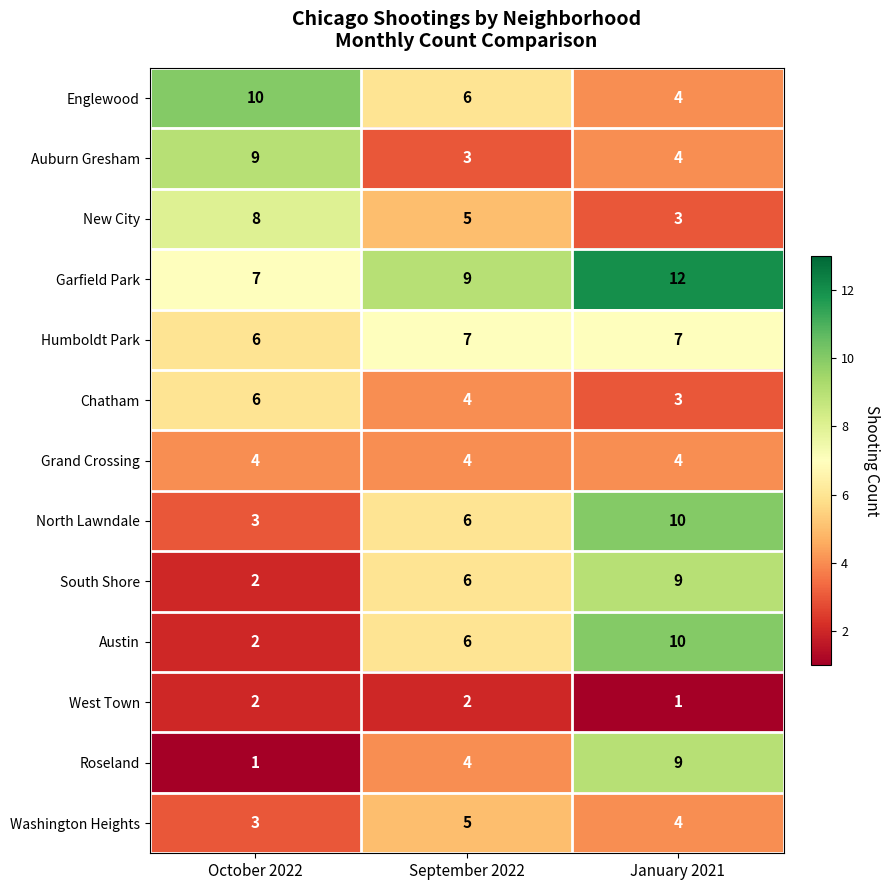

The South Shore series shows 2 at October 2022. True or false?

True